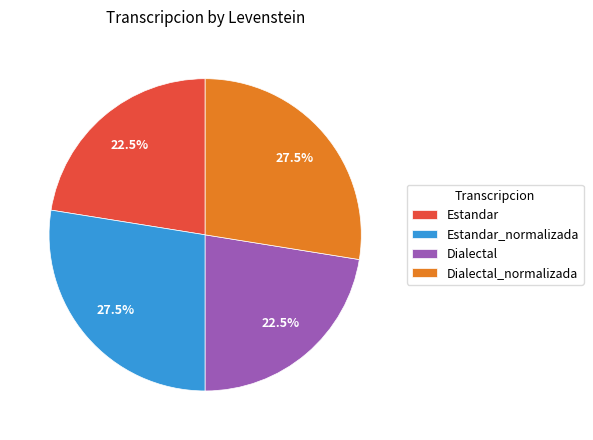

Combined, what portion of the pie is Estandar_normalizada and Estandar?

50.0%